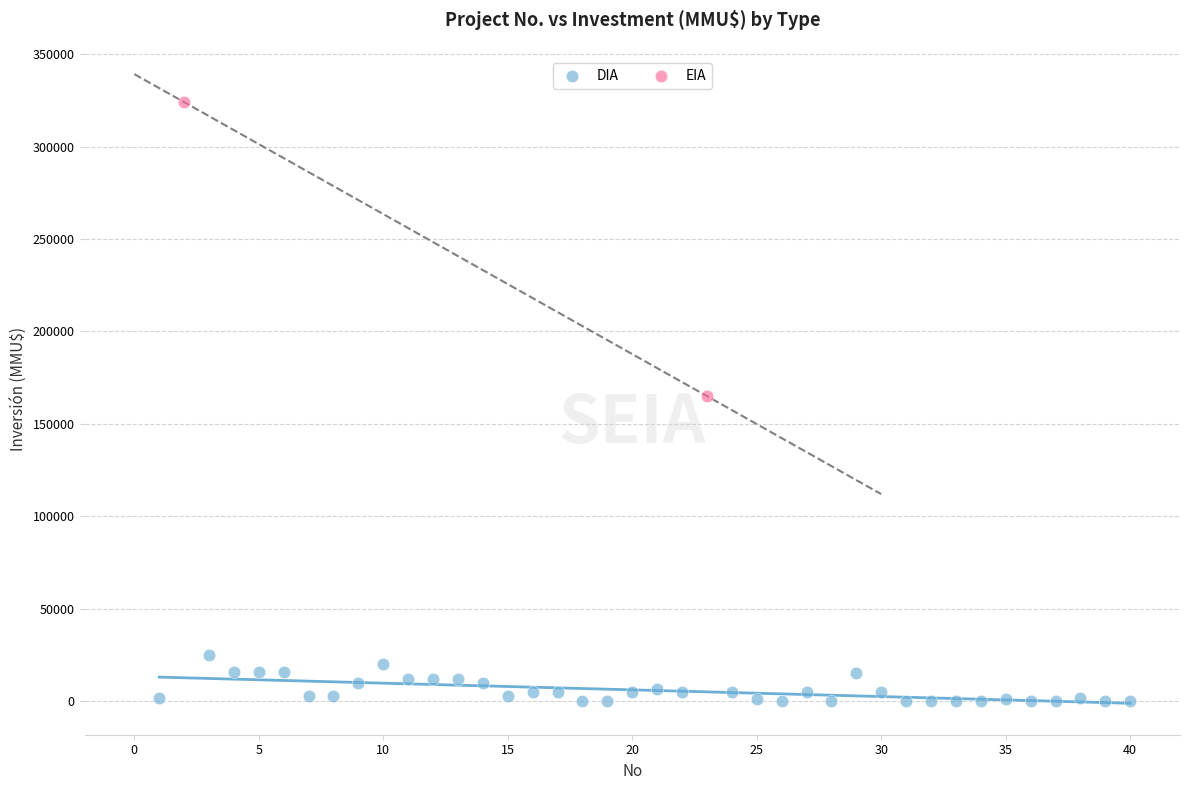

What are all the series names shown in the legend?

DIA, EIA